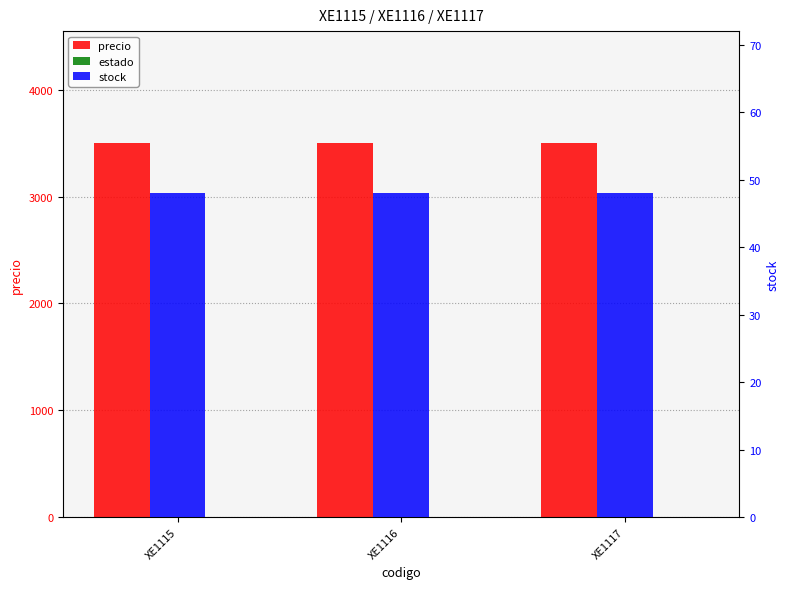

How many groups of bars are there?

3